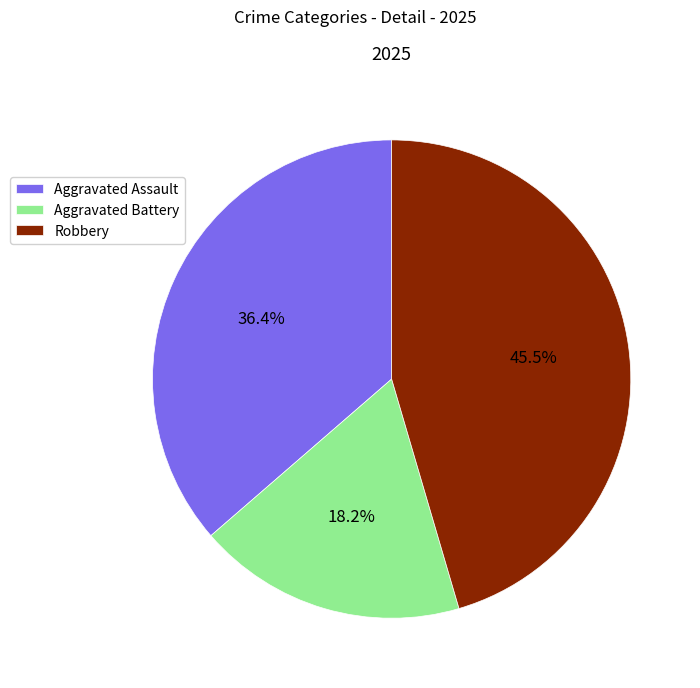

What is the ratio of the value at Aggravated Assault to the value at Aggravated Battery?

2.0